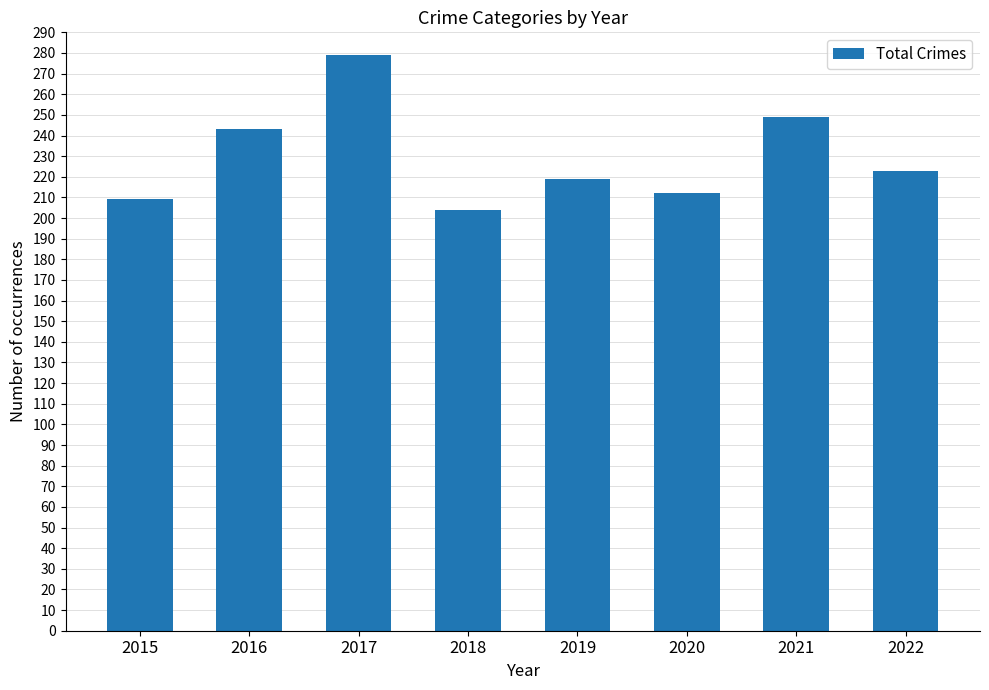

Is it true that the value at 2022 is 223?

True